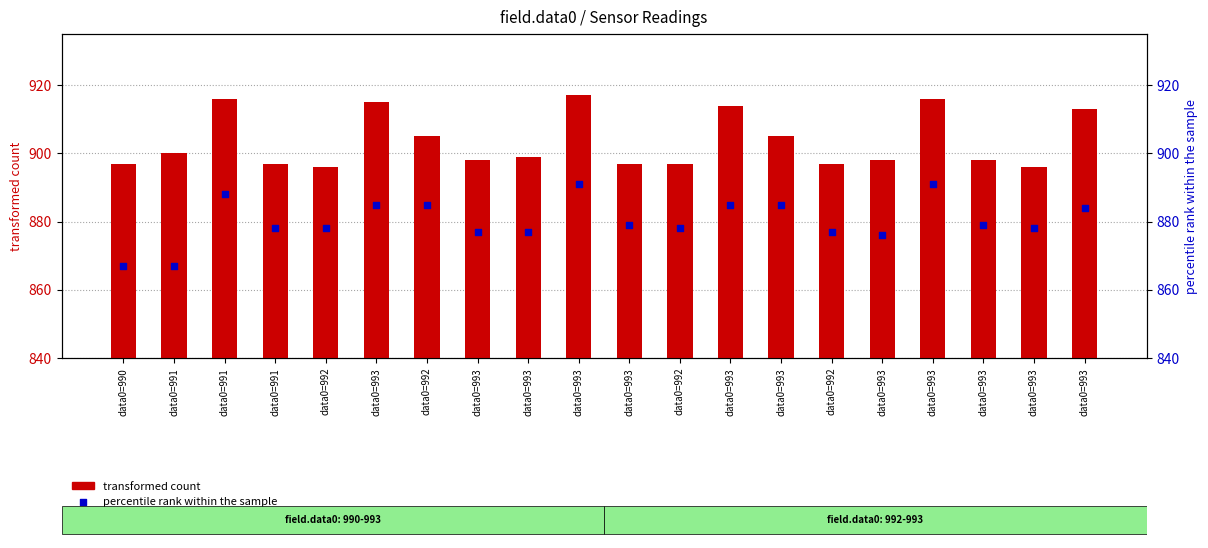

Which series contains the lowest Y value?

percentile rank within the sample